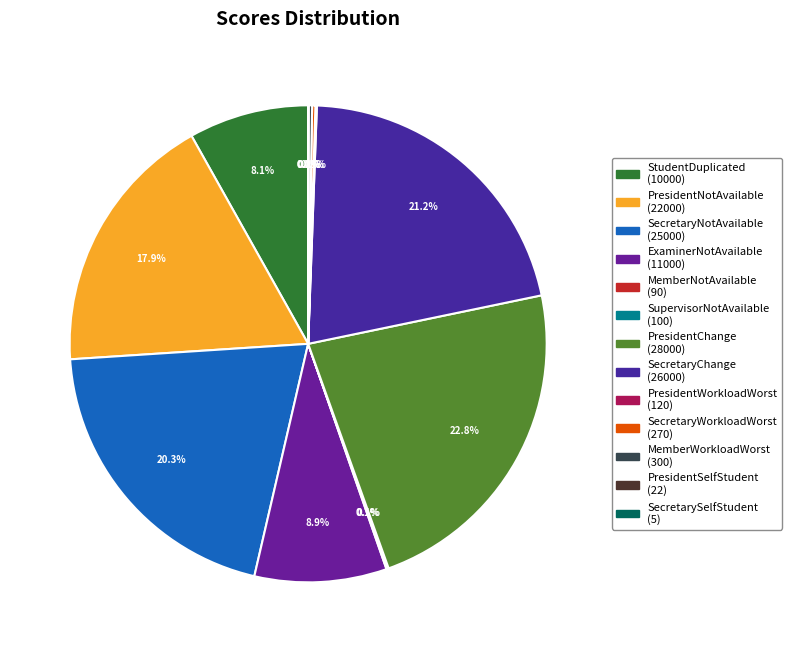

True or false: StudentDuplicated accounts for 15% of the total.

False